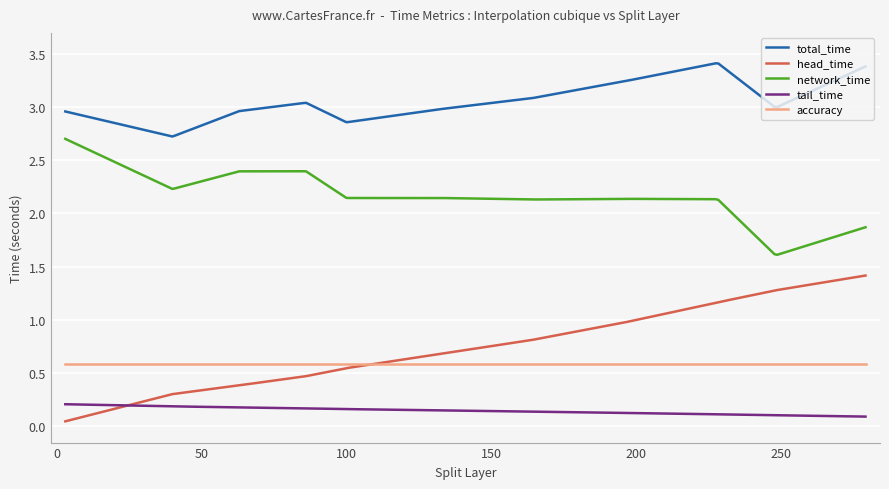

True or false: total_time and accuracy cross at least once.

False